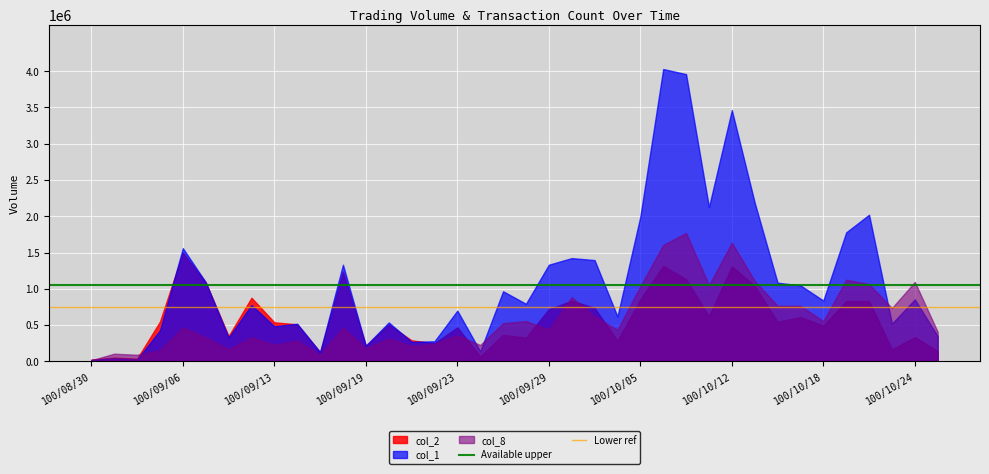

Where is Lower ref nearest to the value 749375?

100/08/30